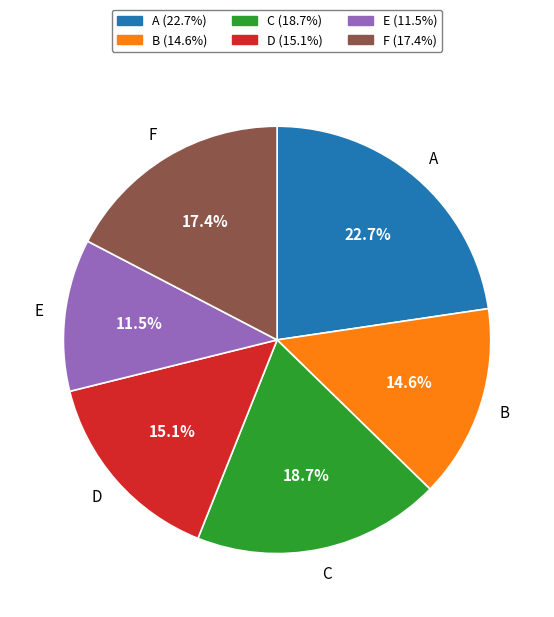

Which has a higher value, F or E?

F